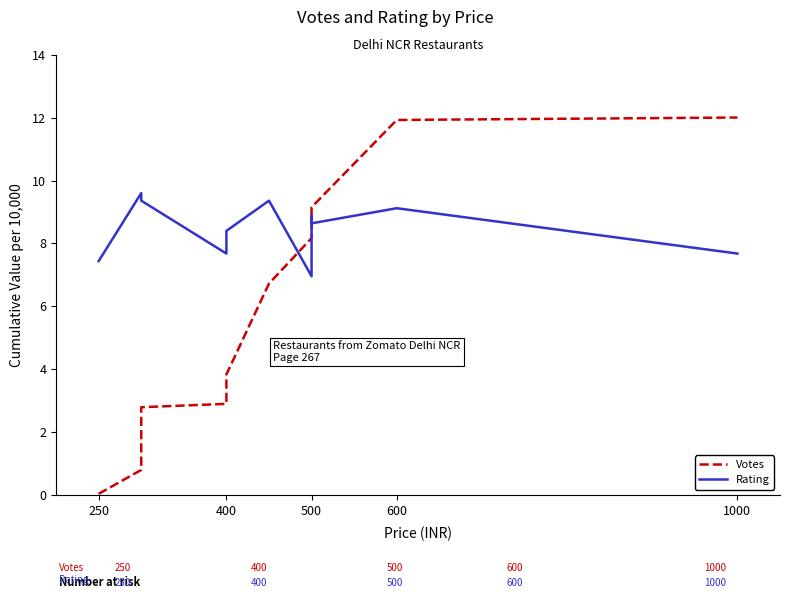

What is the difference between the second highest and second lowest values in the Rating series?

1.9